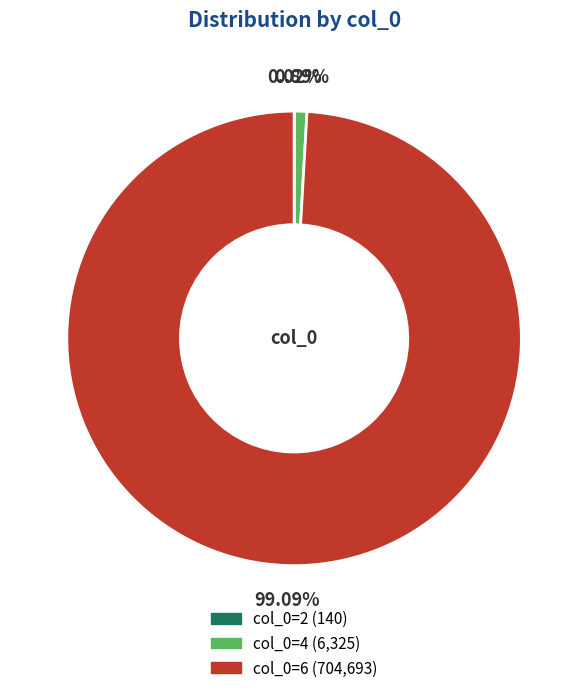

Is there a majority slice in this chart?

Yes